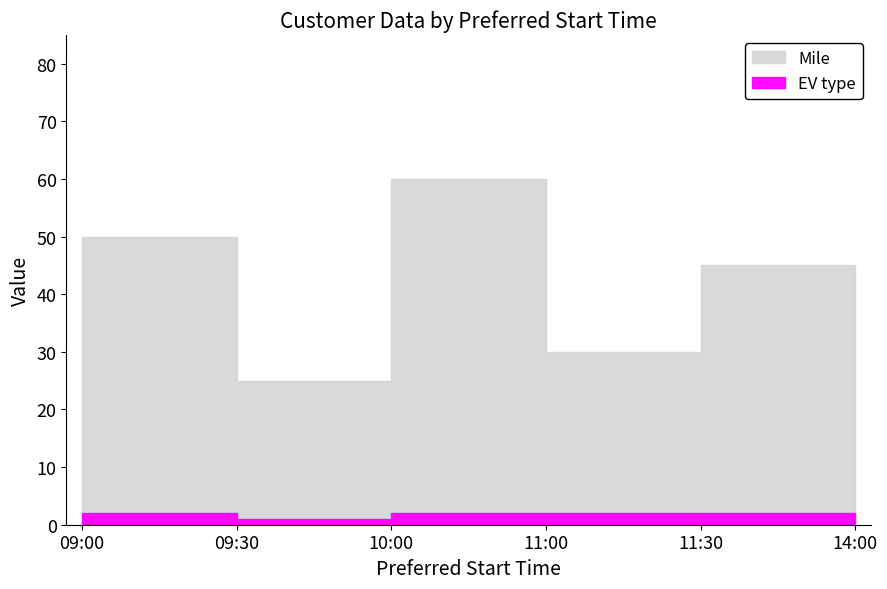

True or false: EV type and Mile cross at least once.

False